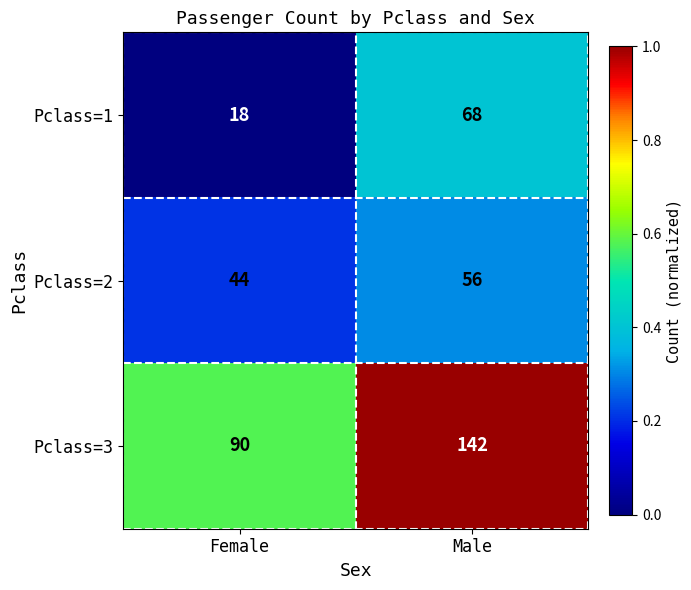

Which series has the widest spread of values?

Pclass=3